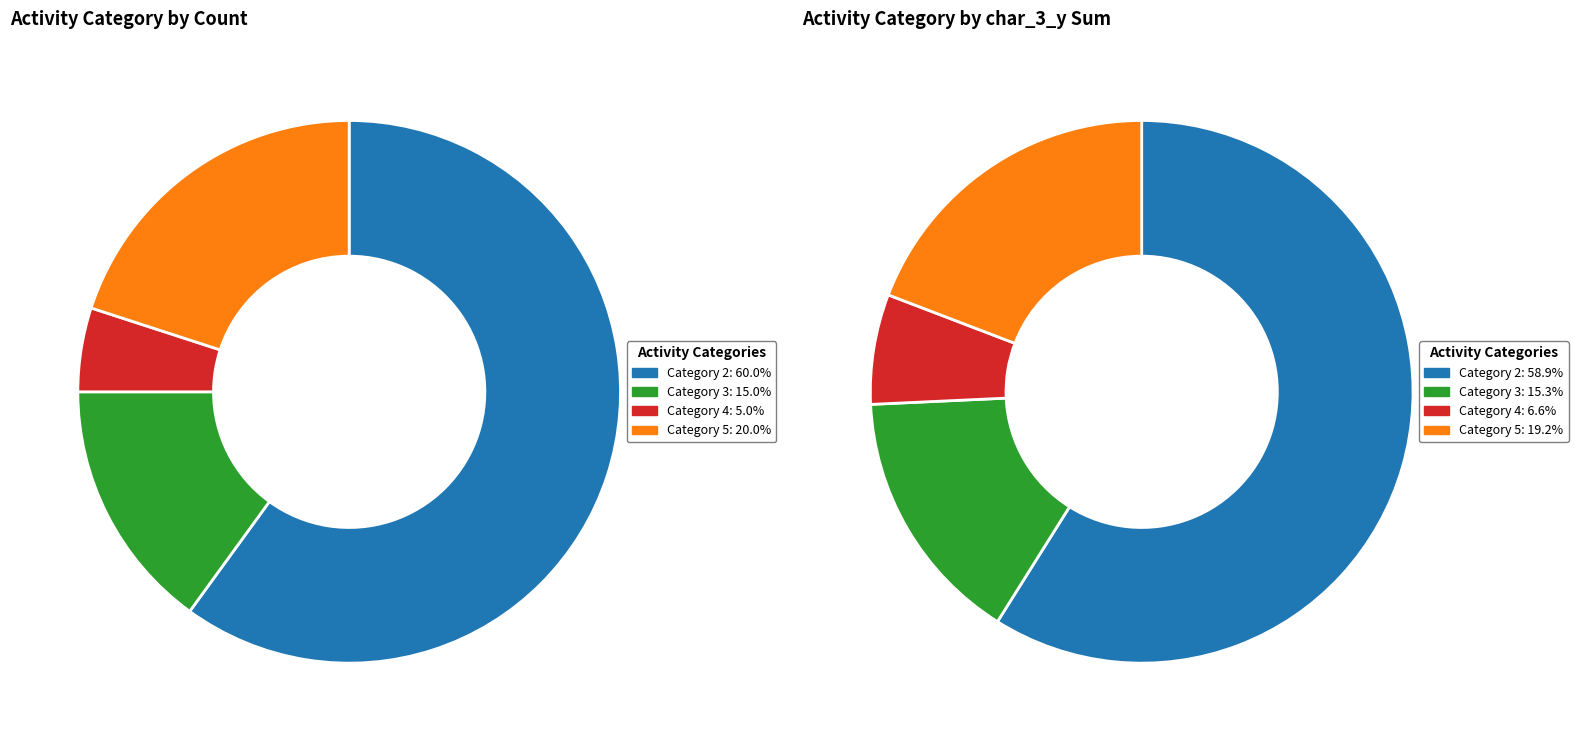

Is it true that Category 3 is 26% of the pie?

False